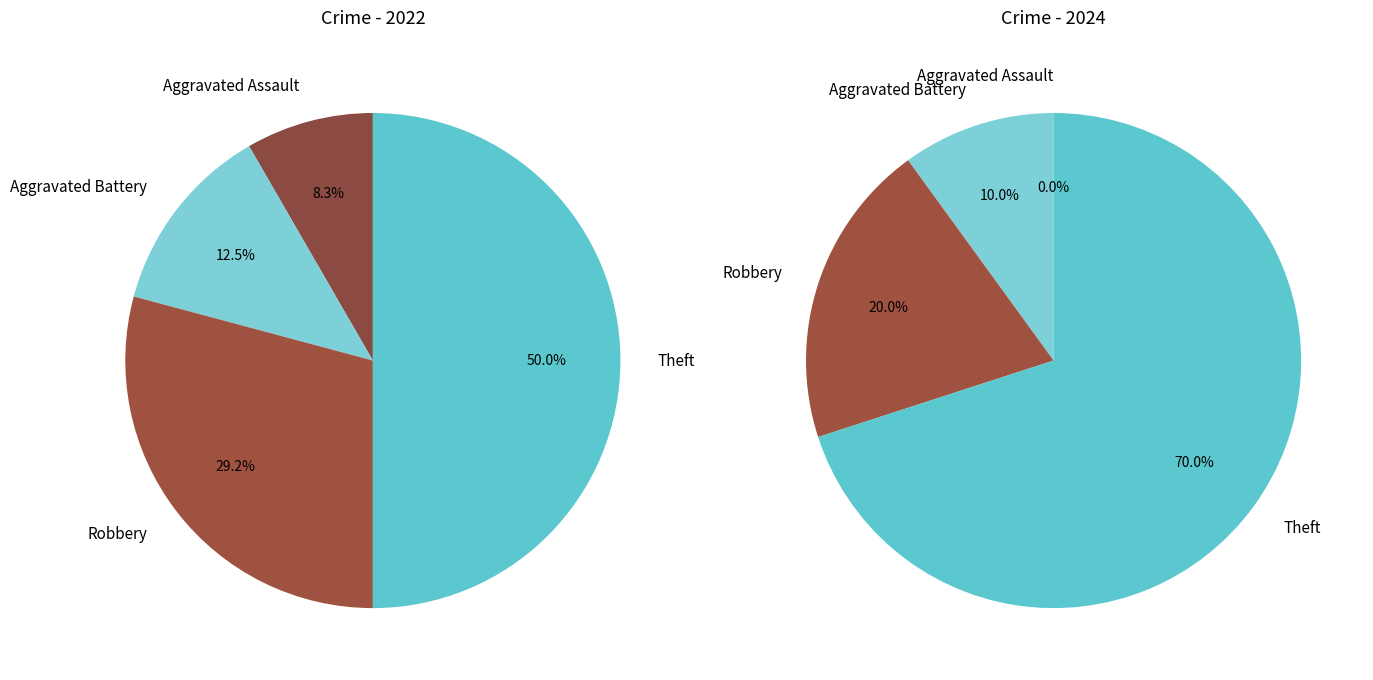

How many segments does this pie chart have?

4